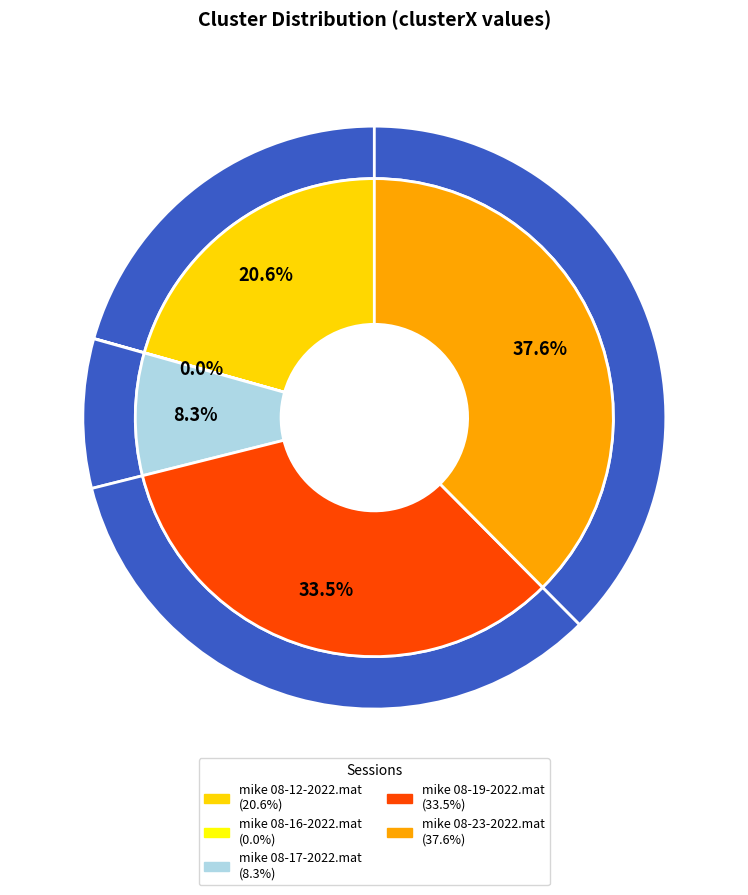

Count the number of slices in the pie.

5